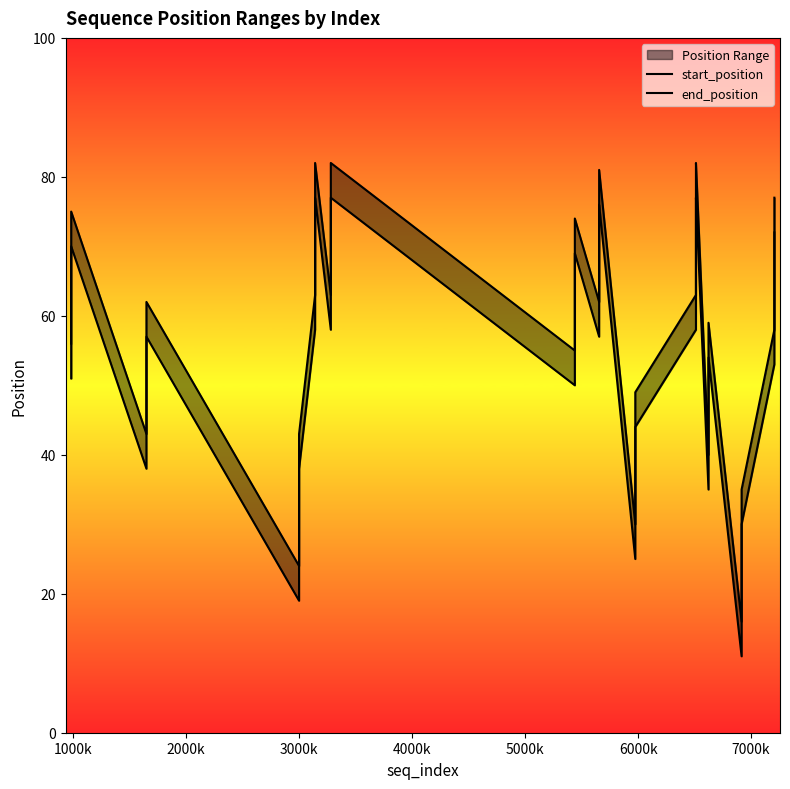

True or false: end_position and start_position intersect in this chart.

False